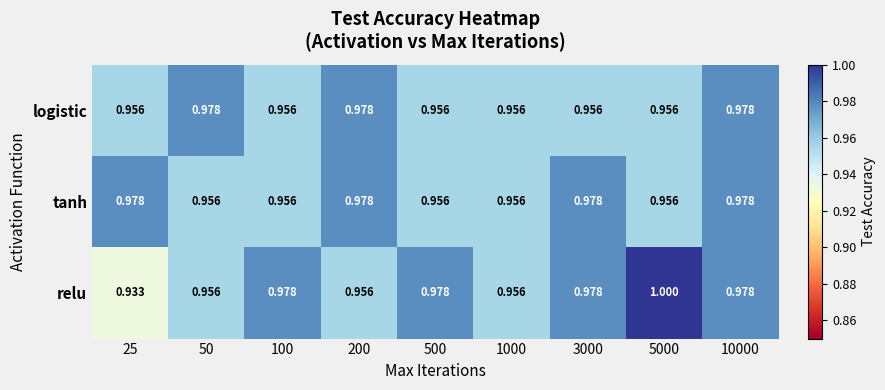

How many data points does each series have?

9